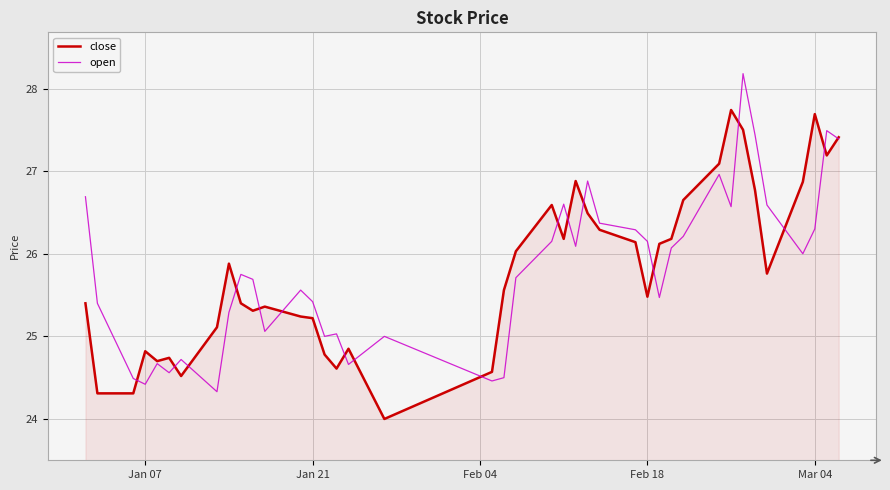

What is the greatest value displayed?

28.2